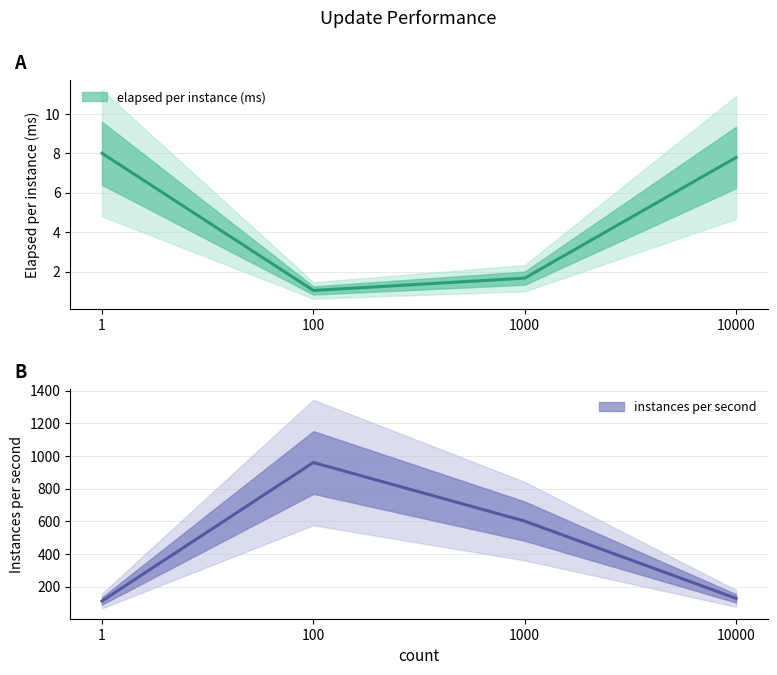

Does the chart display data point markers on the line(s)?

No